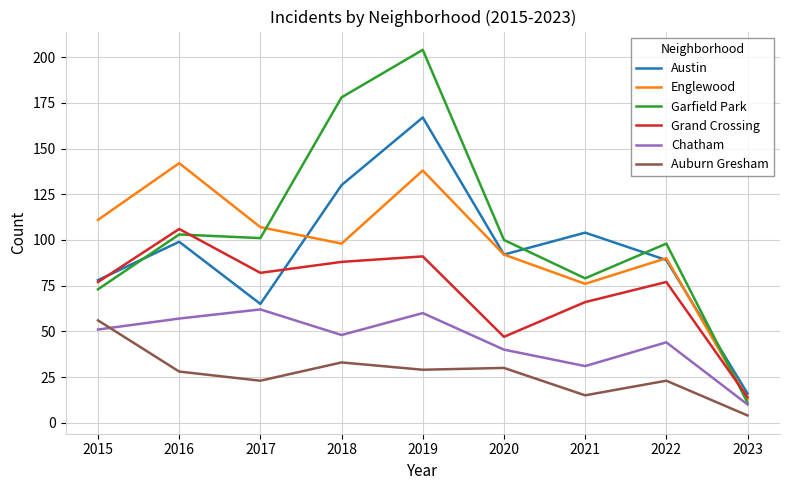

Does the chart display data point markers on the line(s)?

No